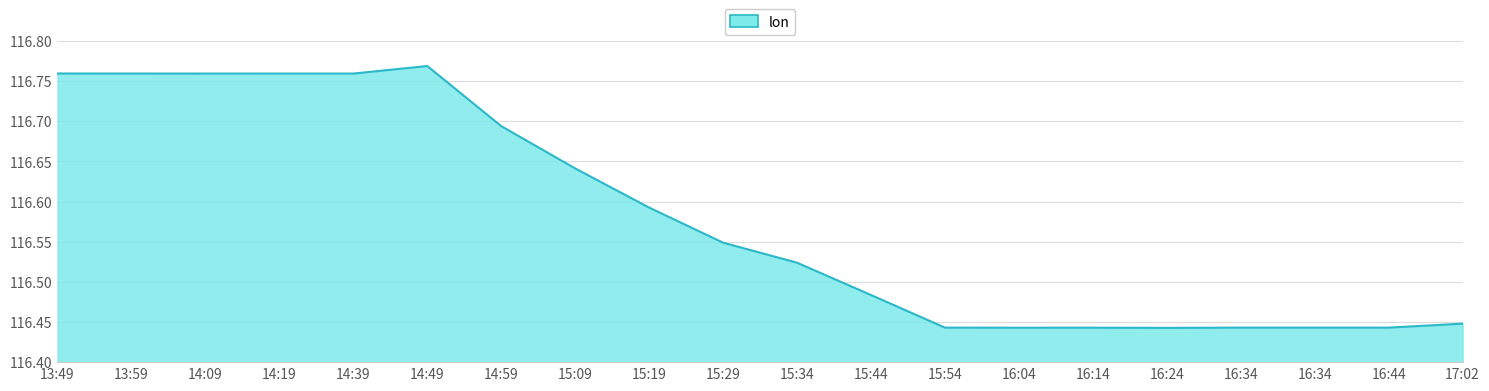

What is the change in value from 14:09 to 15:34?

-0.2